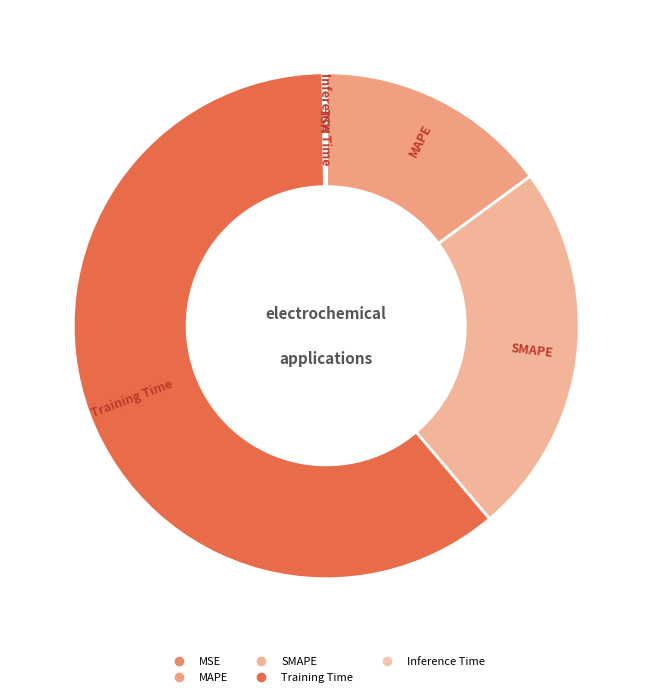

Count the number of slices in the pie.

5